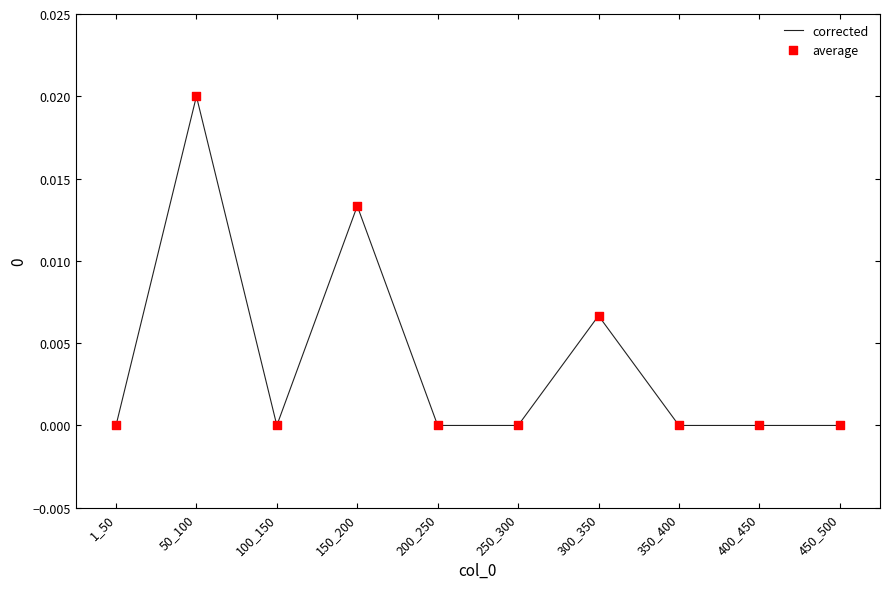

The chart shows a value of 0.0 at 450_500. True or false?

True